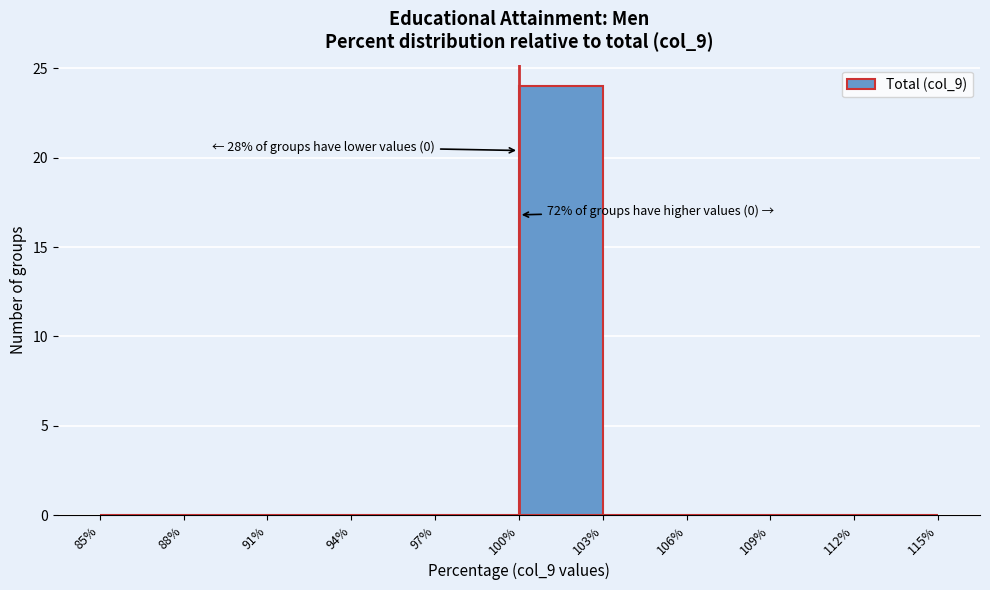

Which range on the x-axis has the tallest bar?

100% to 103%